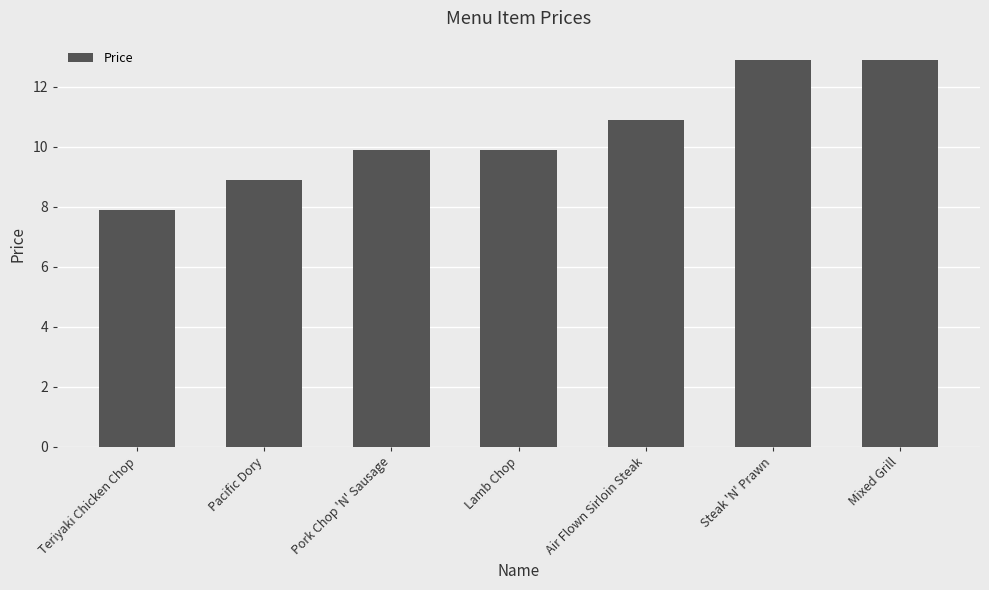

The value at Pork Chop 'N' Sausage is 9.9. True or false?

True